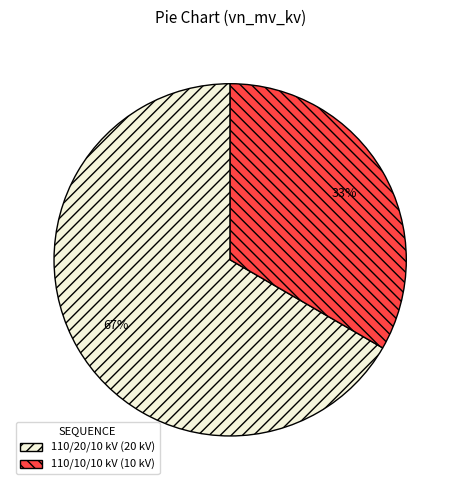

Which has a higher value, 110/20/10 kV (20 kV) or 110/10/10 kV (10 kV)?

110/20/10 kV (20 kV)